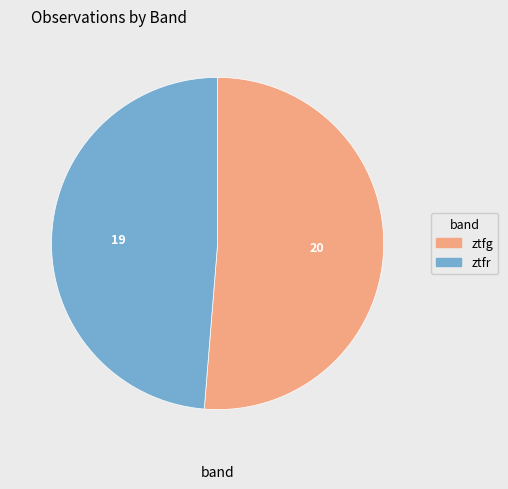

Rank the categories by value from lowest to highest.

ztfr, ztfg